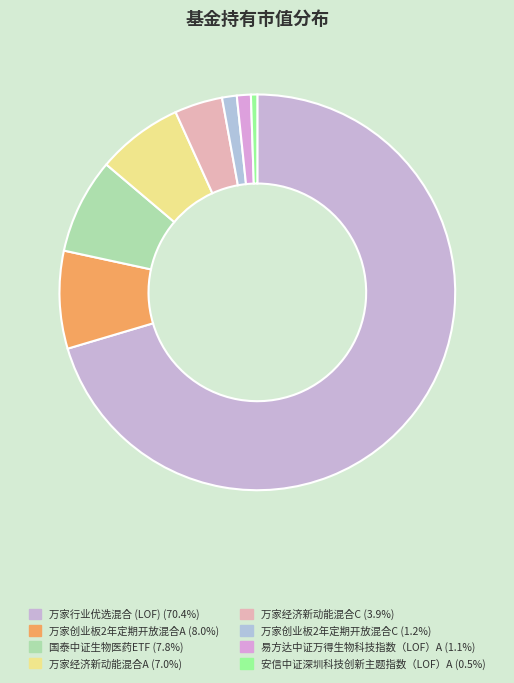

What is the total percentage of 易方达中证万得生物科技指数（LOF）A and 万家创业板2年定期开放混合C?

2.3%